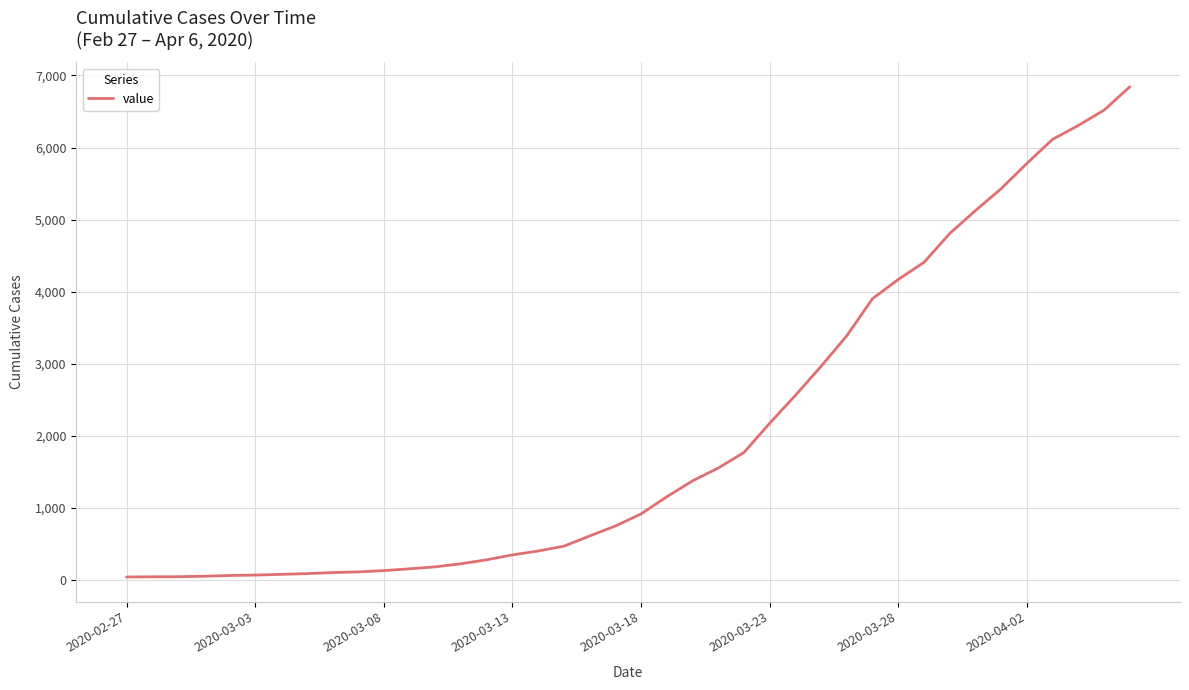

What is the maximum value shown in the chart?

6843